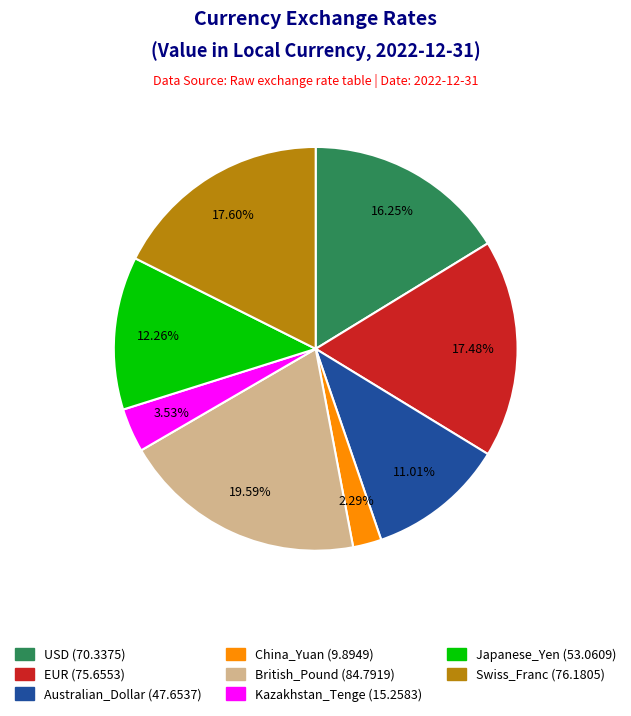

To the nearest percent, what is the combined percentage of Kazakhstan_Tenge and Swiss_Franc?

21%